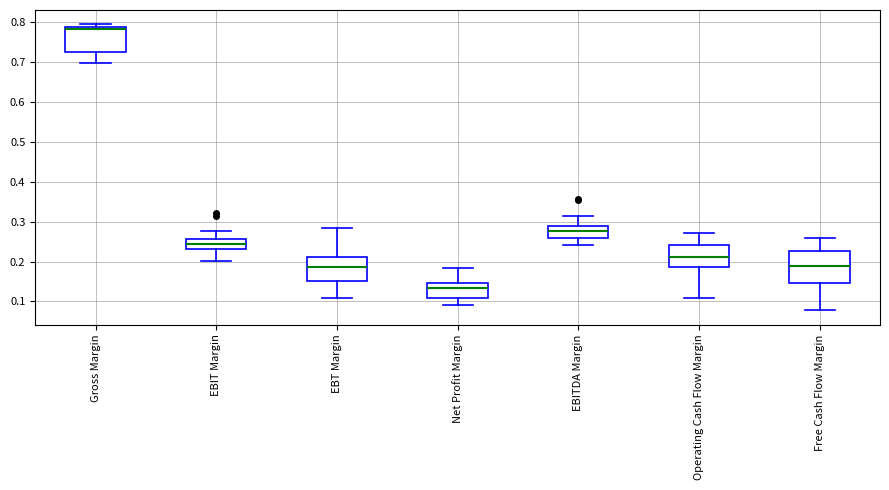

Which box has the highest median line?

Gross Margin